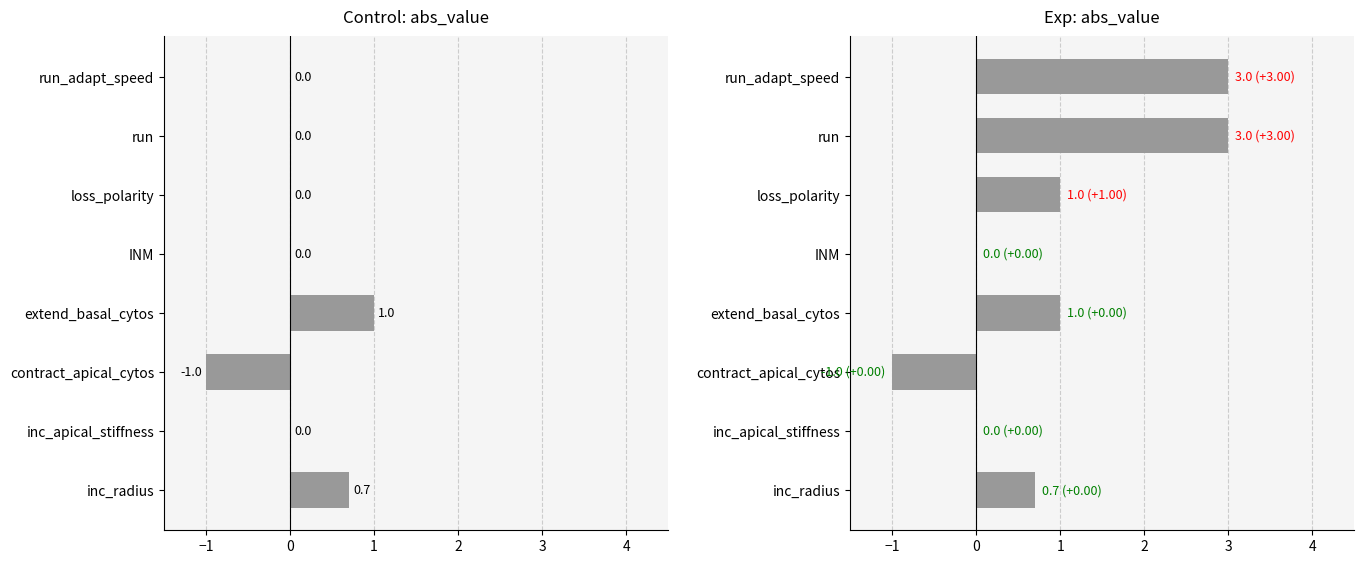

How many values are above zero?

5